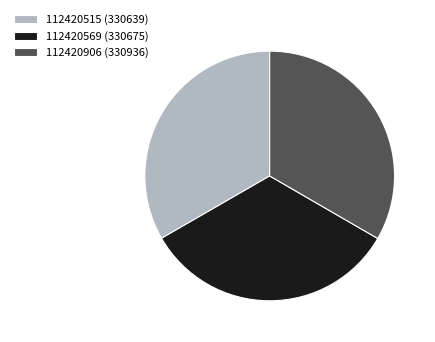

Is there any slice that represents more than half of the pie?

No